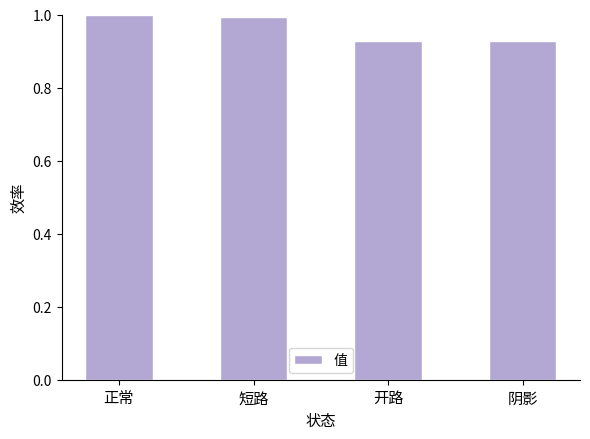

Which has a higher value, 阴影 or 正常?

正常